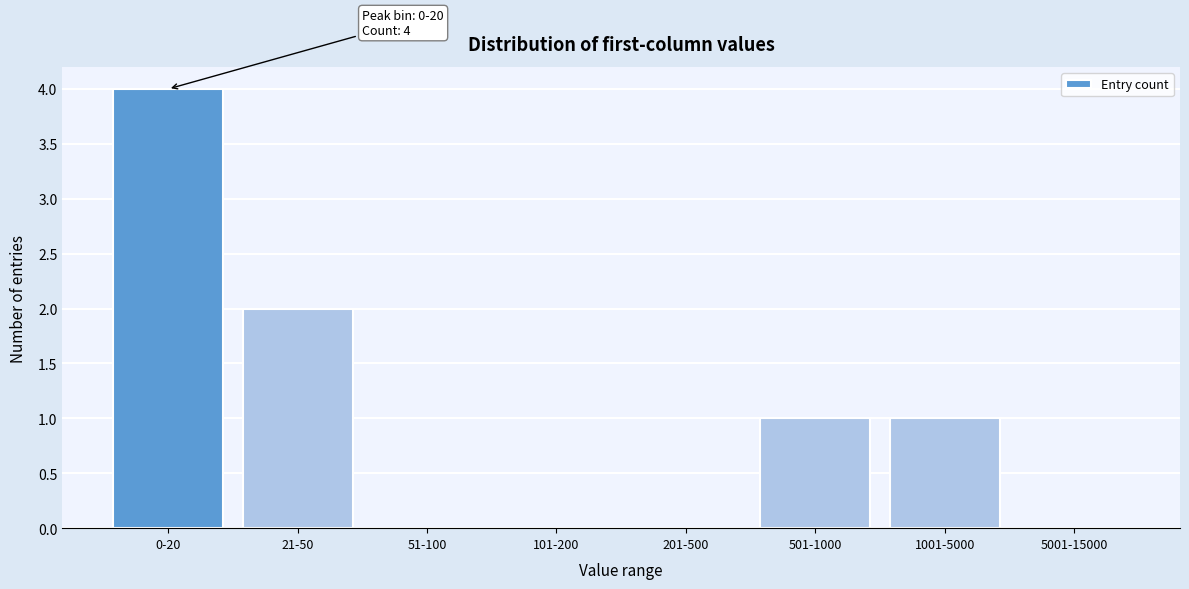

Reading left to right, extract all data points from this chart.

0-20=4	21-50=2	51-100=0	101-200=0	201-500=0	501-1000=1	1001-5000=1	5001-15000=0